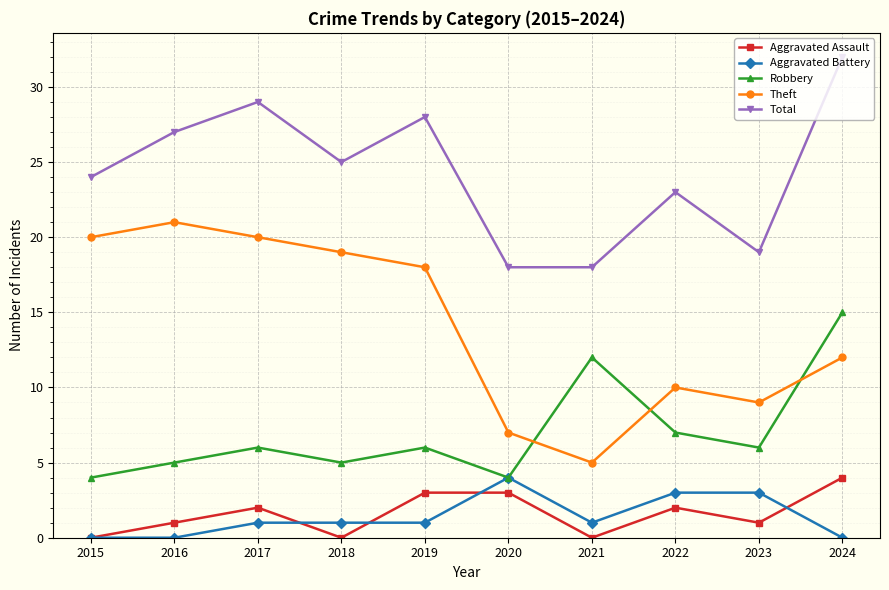

Where is the first local minimum for Robbery?

2018